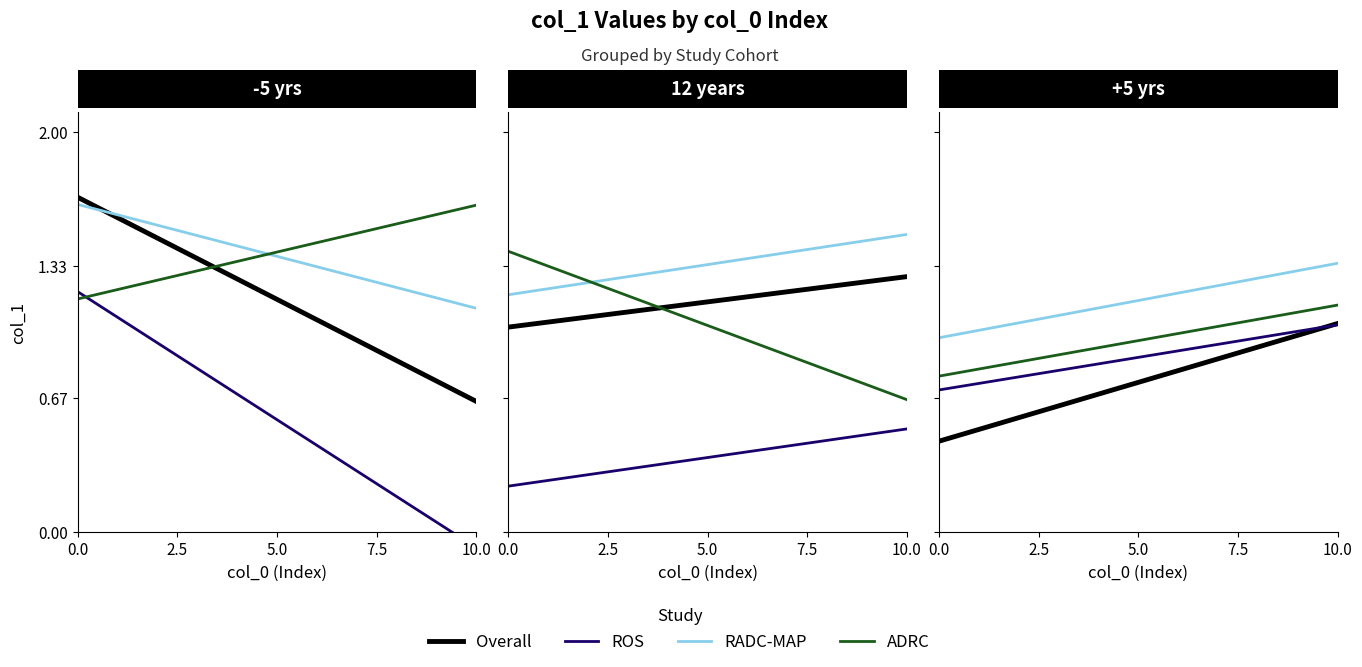

At how many categories does at least one series exceed 1?

10